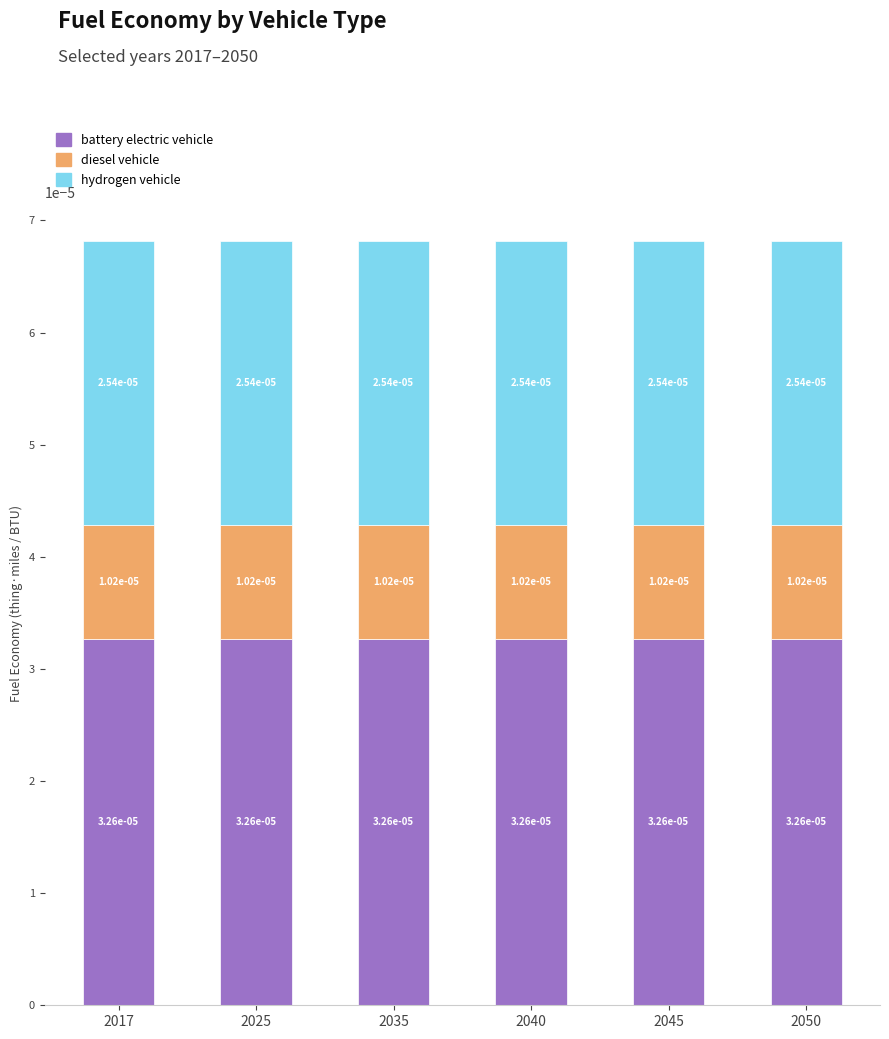

How many distinct data groups are displayed?

3